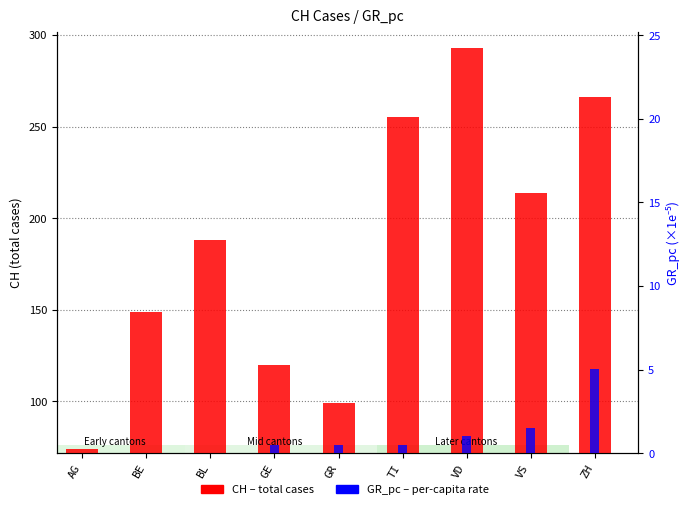

Where is GR_pc (×1e-5) nearest to the value 2?

VS